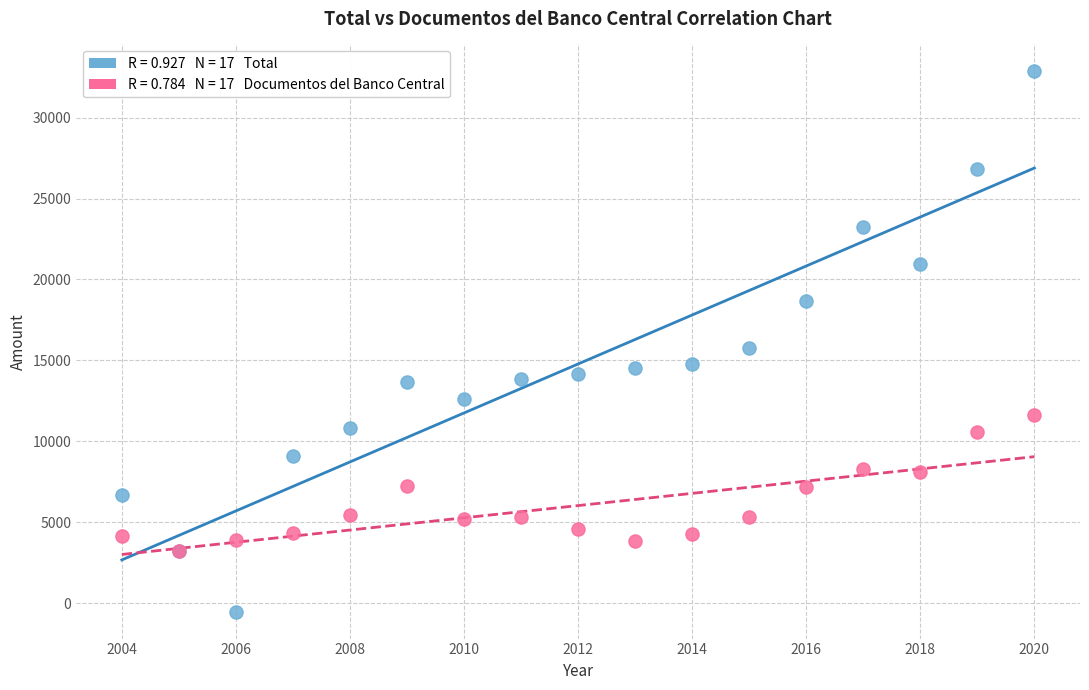

Across all series, what Y value is closest to 16164?

15760